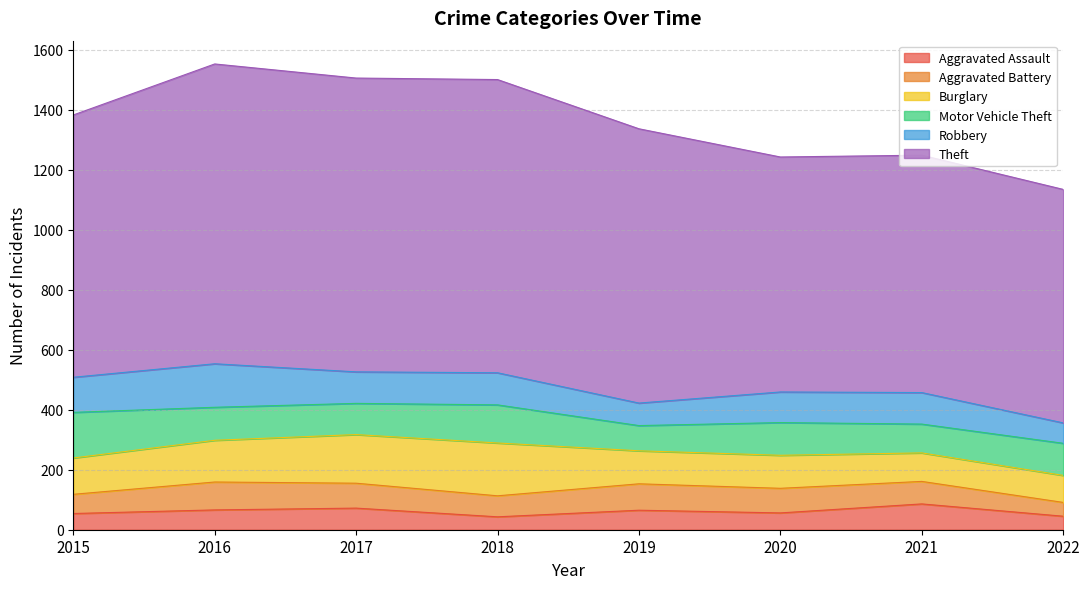

What is the minimum value for Theft?

778